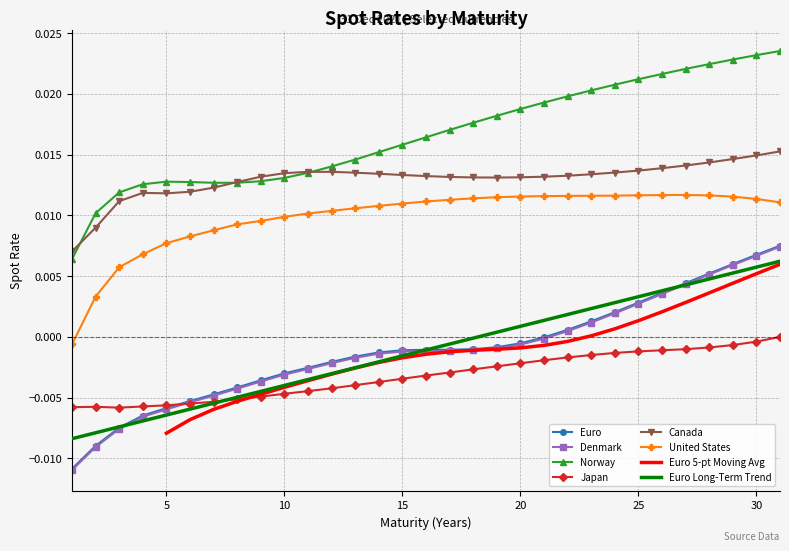

Is it true that Denmark equals -0.0 at 20?

True